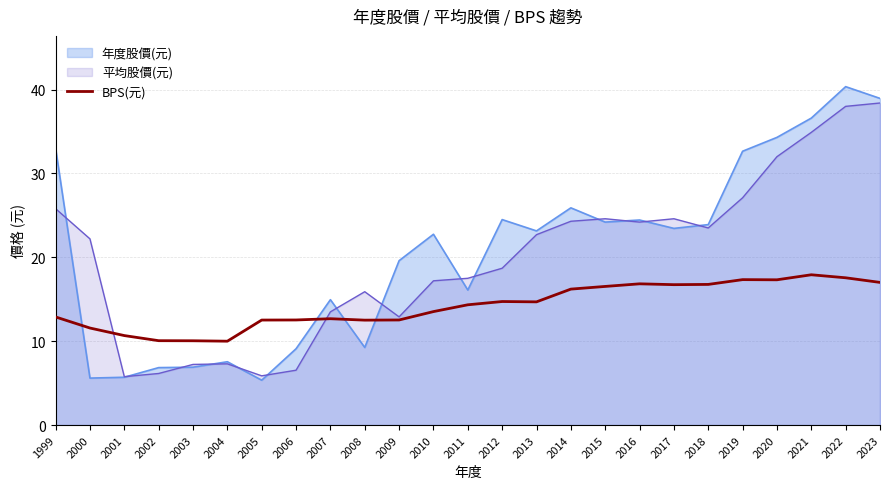

Where is the first local maximum?

2007